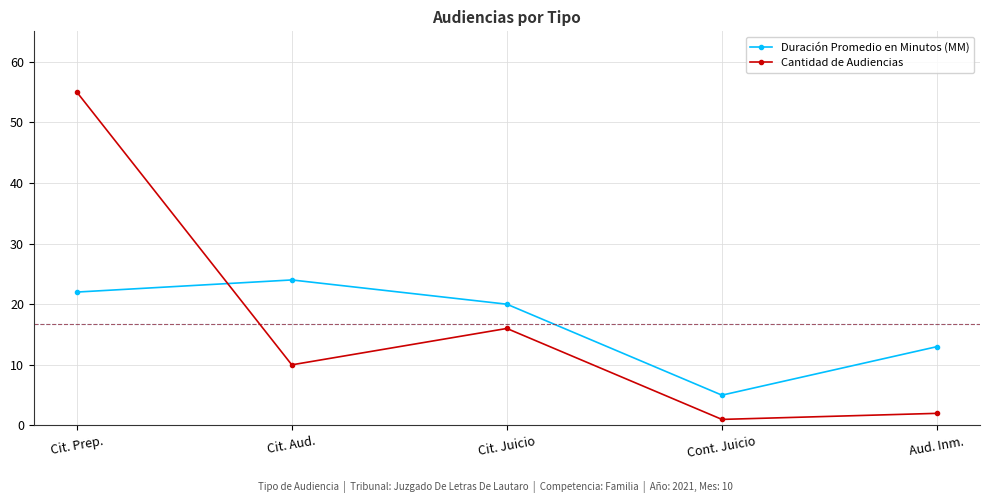

Rank the categories by Duración Promedio en Minutos (MM) value from lowest to highest.

Cont. Juicio, Aud. Inm., Cit. Juicio, Cit. Prep., Cit. Aud.